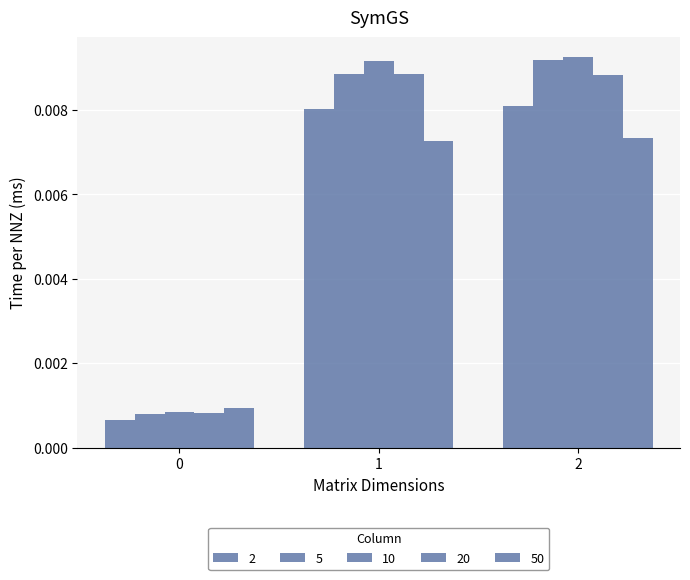

Are the bars grouped side by side (vs. stacked)?

Yes